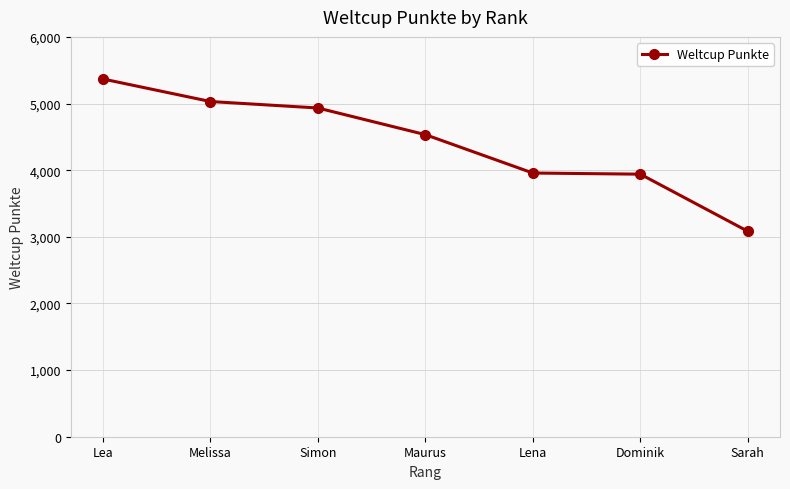

How many series are shown in this chart?

1